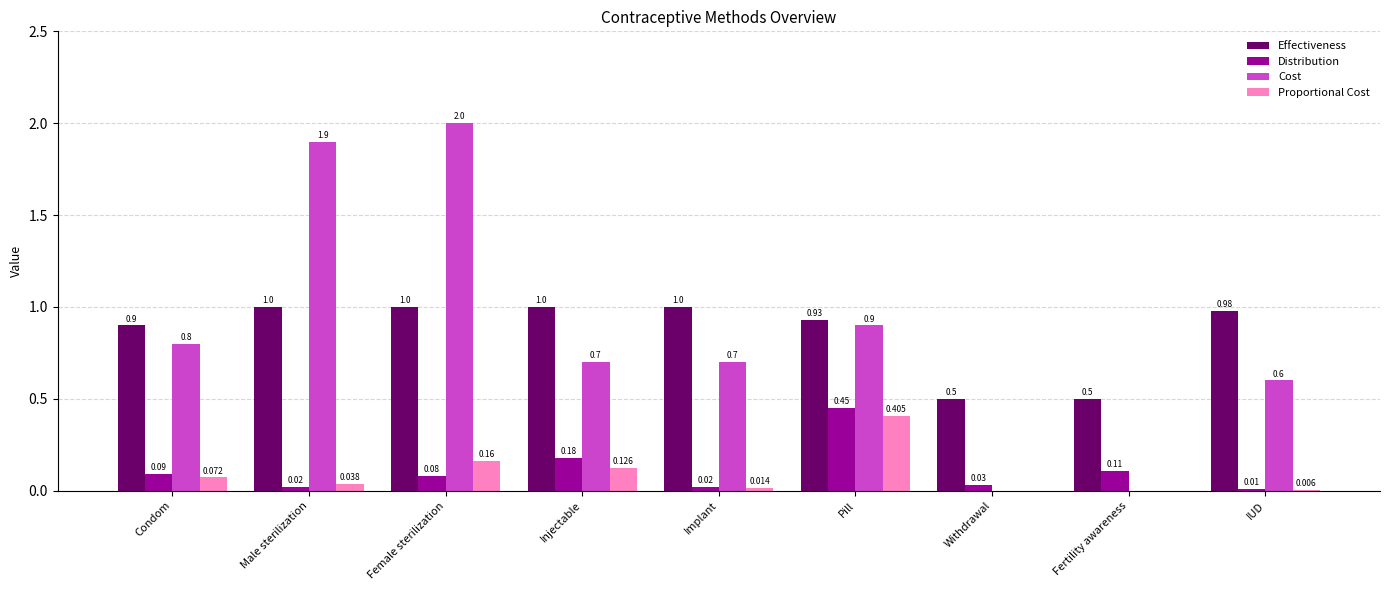

Is the value of Proportional Cost at Implant greater than the value of Effectiveness at IUD?

No